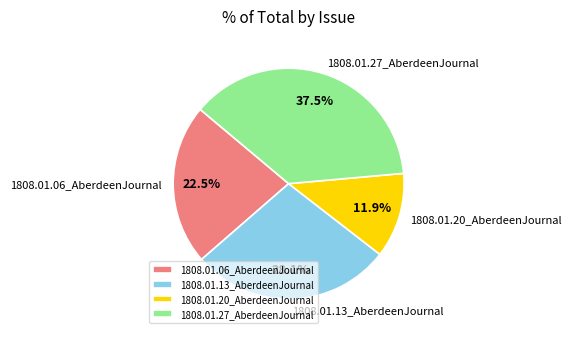

Rank the categories by value from highest to lowest.

1808.01.27_AberdeenJournal, 1808.01.13_AberdeenJournal, 1808.01.06_AberdeenJournal, 1808.01.20_AberdeenJournal